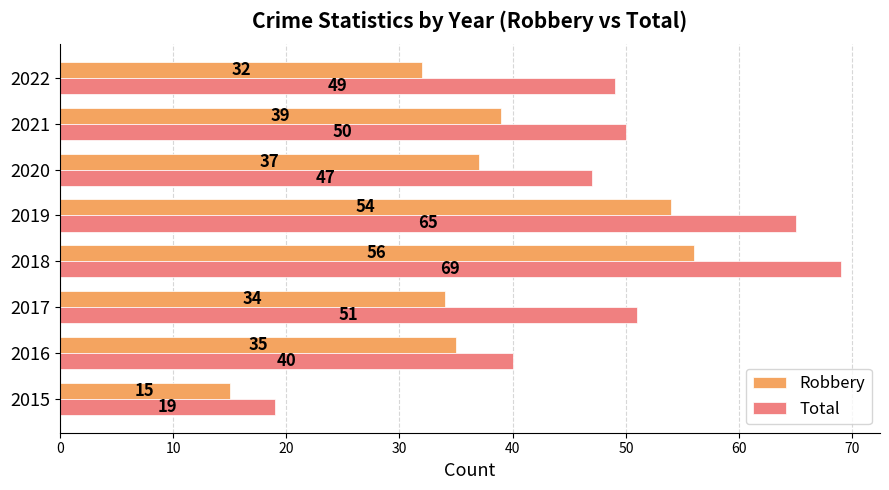

At 2020, list the series in order from largest to smallest.

Total, Robbery